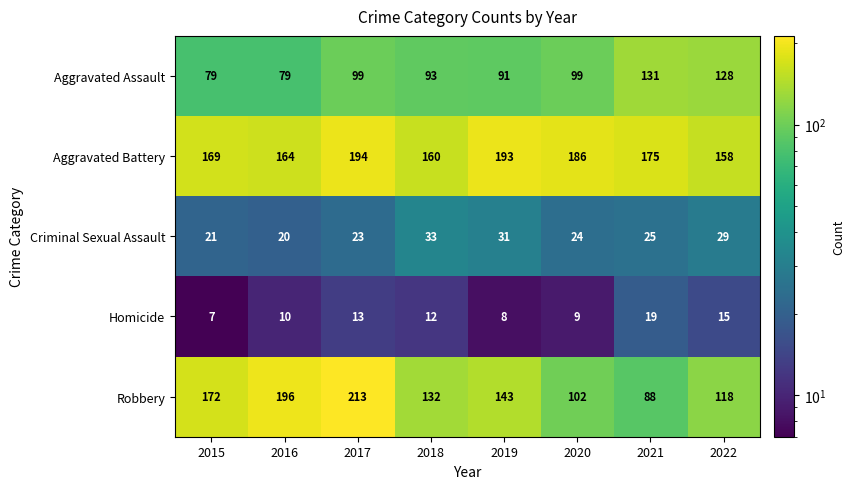

Which series changed the most between 2020 and 2021?

Aggravated Assault